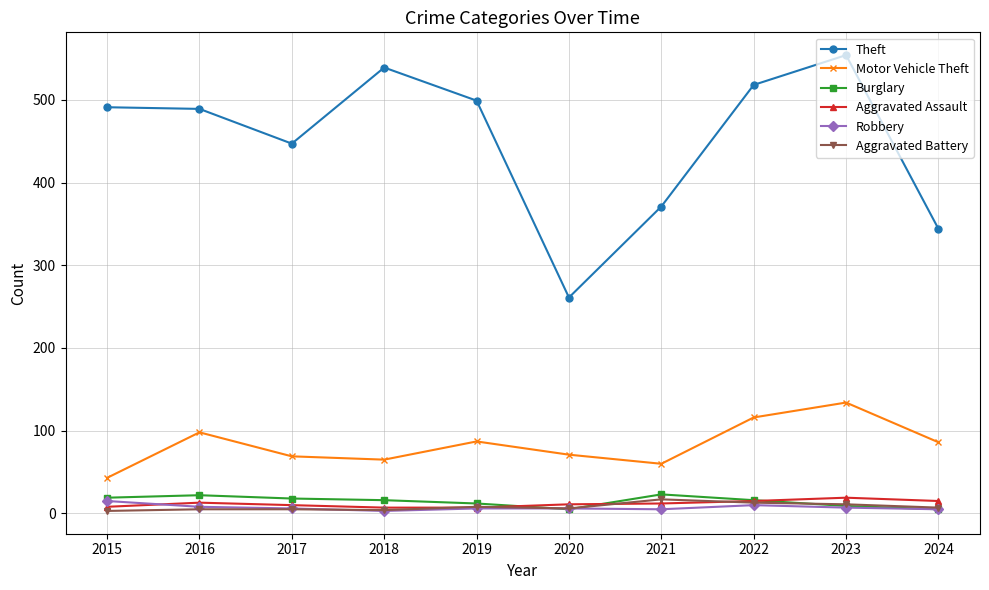

Which series has the largest total across all categories?

Theft